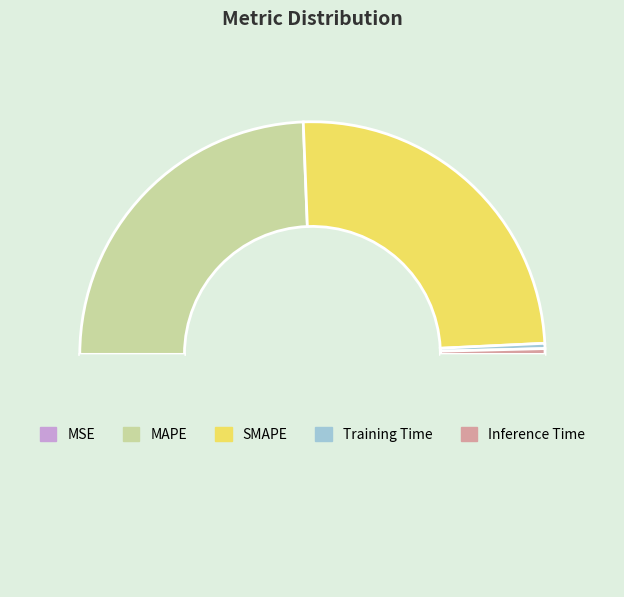

Does any single category account for the majority?

No